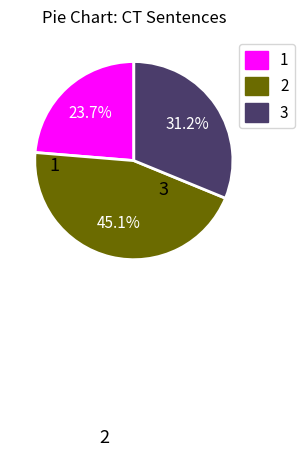

Is the sum of 1 and 2 greater than half?

Yes